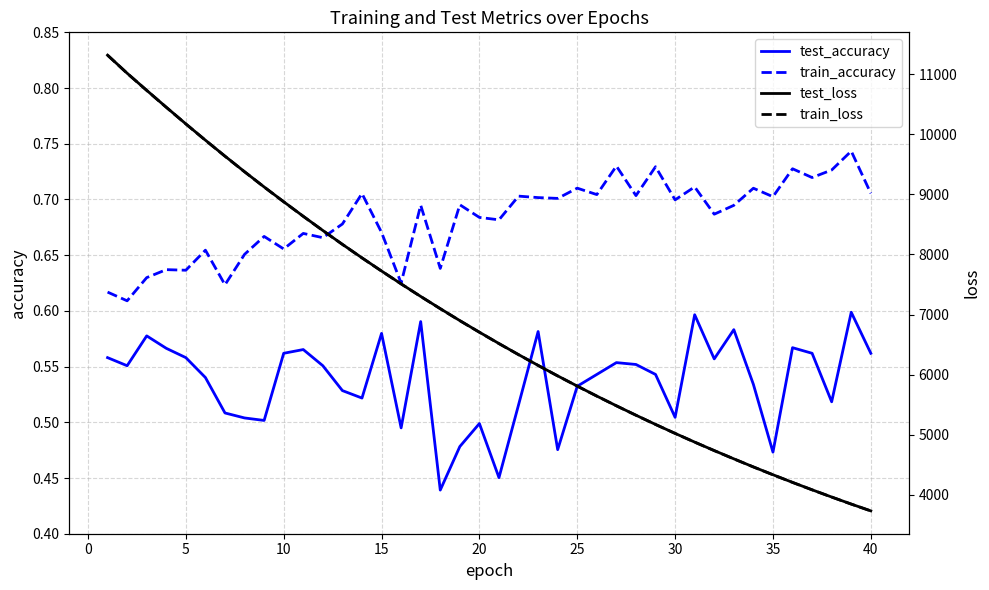

Does the chart display data point markers on the line(s)?

No